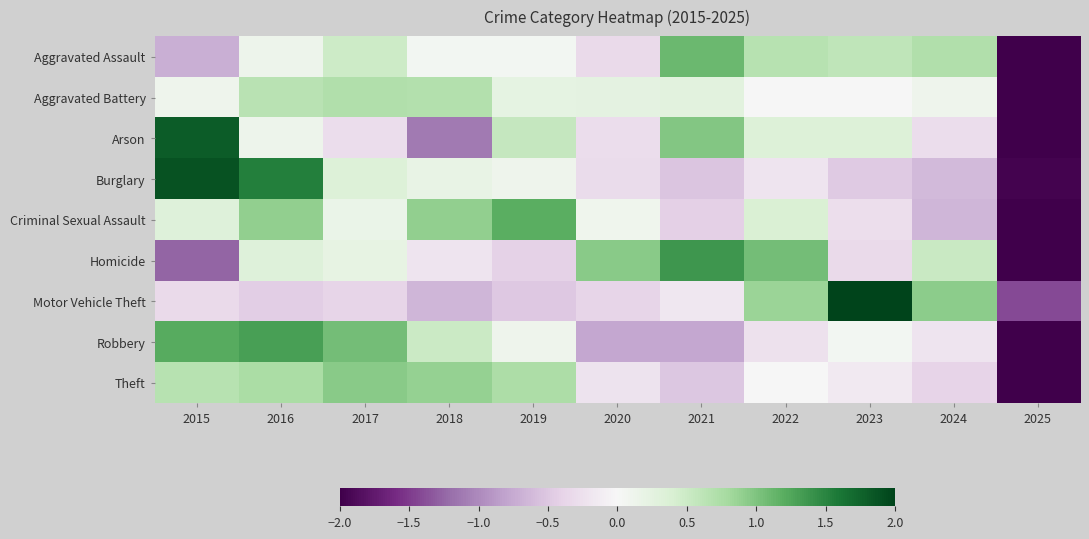

Which category has the lowest value across all series?

2025